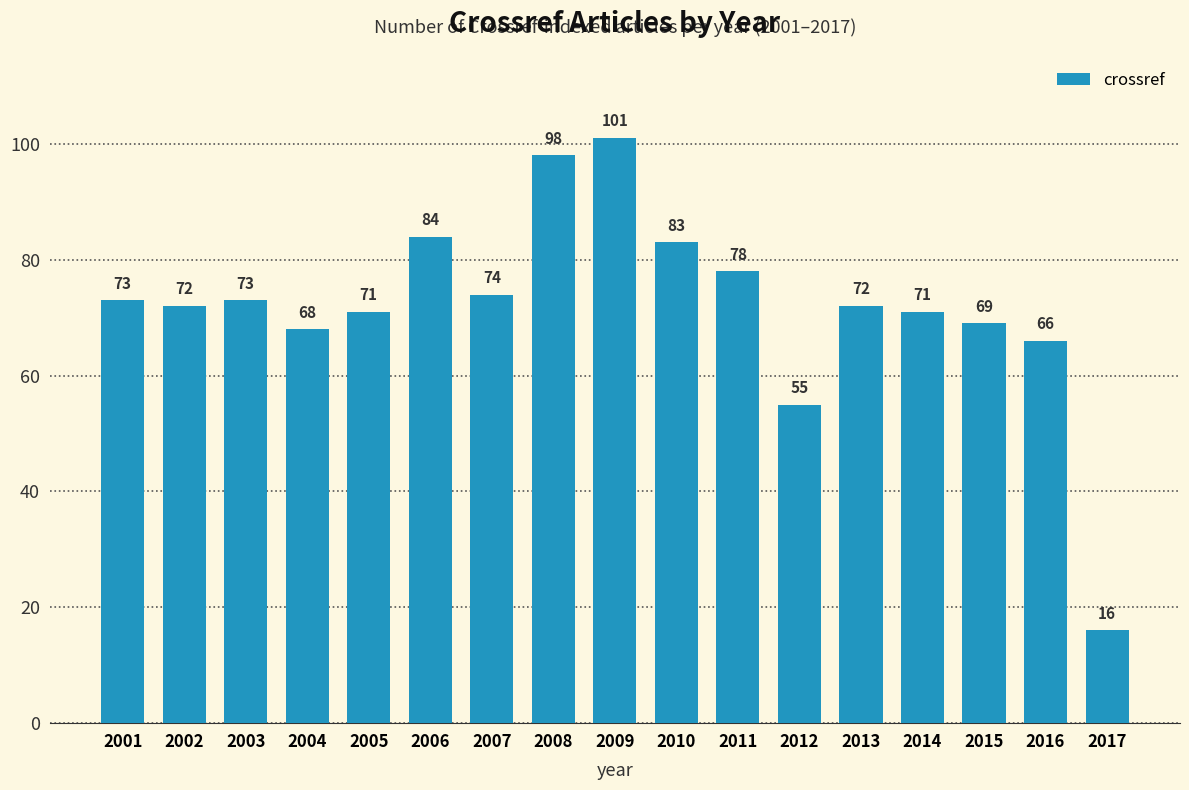

What is the value of the 15th bar from the left?

69